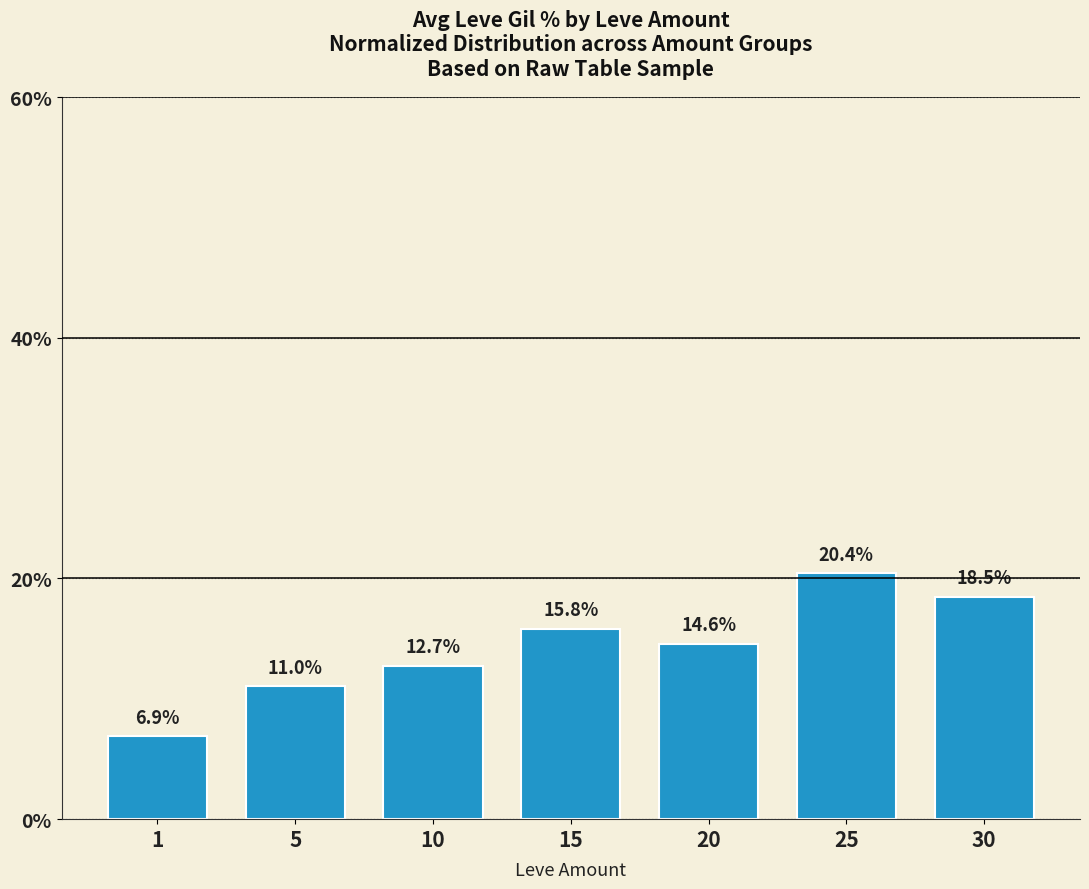

Is it true that the value at 30 is 12.4?

False